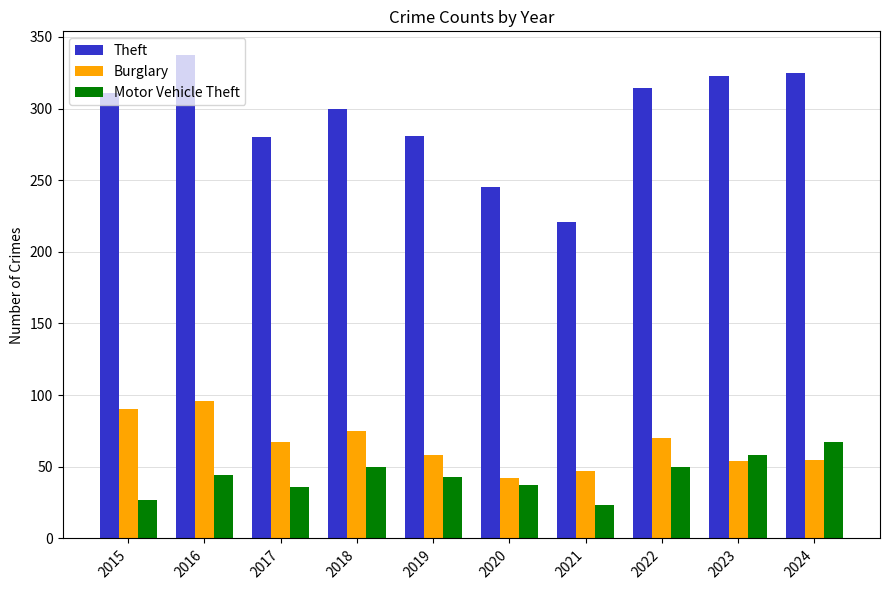

Which category has the highest value in the Motor Vehicle Theft series?

2024